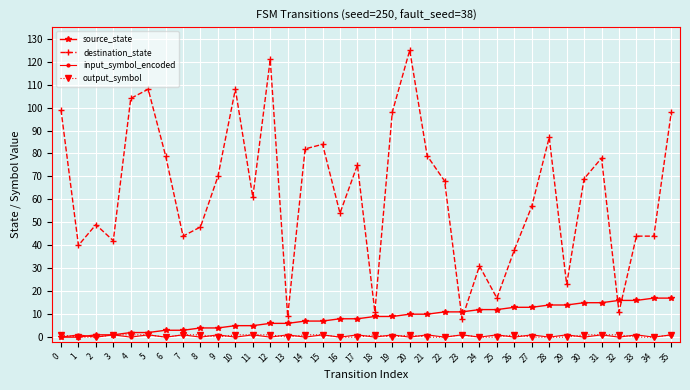

True or false: destination_state and output_symbol cross at least once.

False